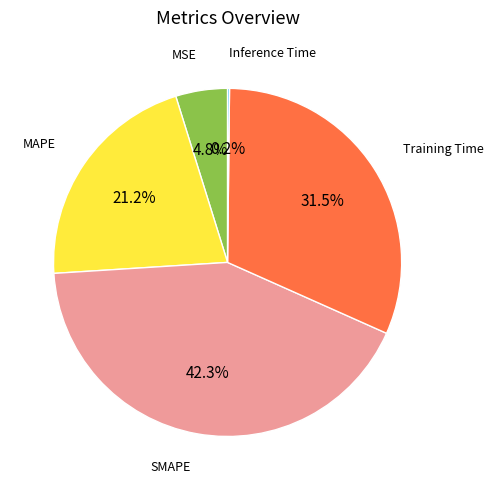

Does any single category account for the majority?

No